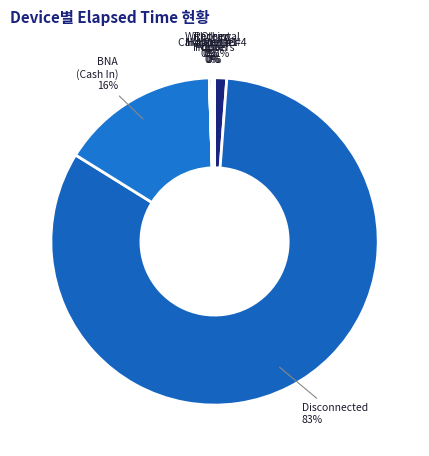

To the nearest percent, what is the average slice percentage?

11%